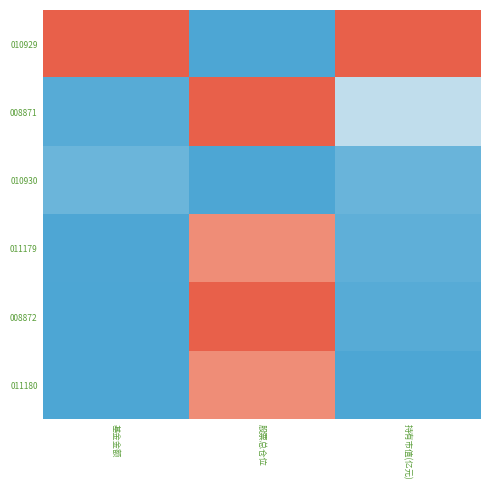

How many series are shown in this chart?

6